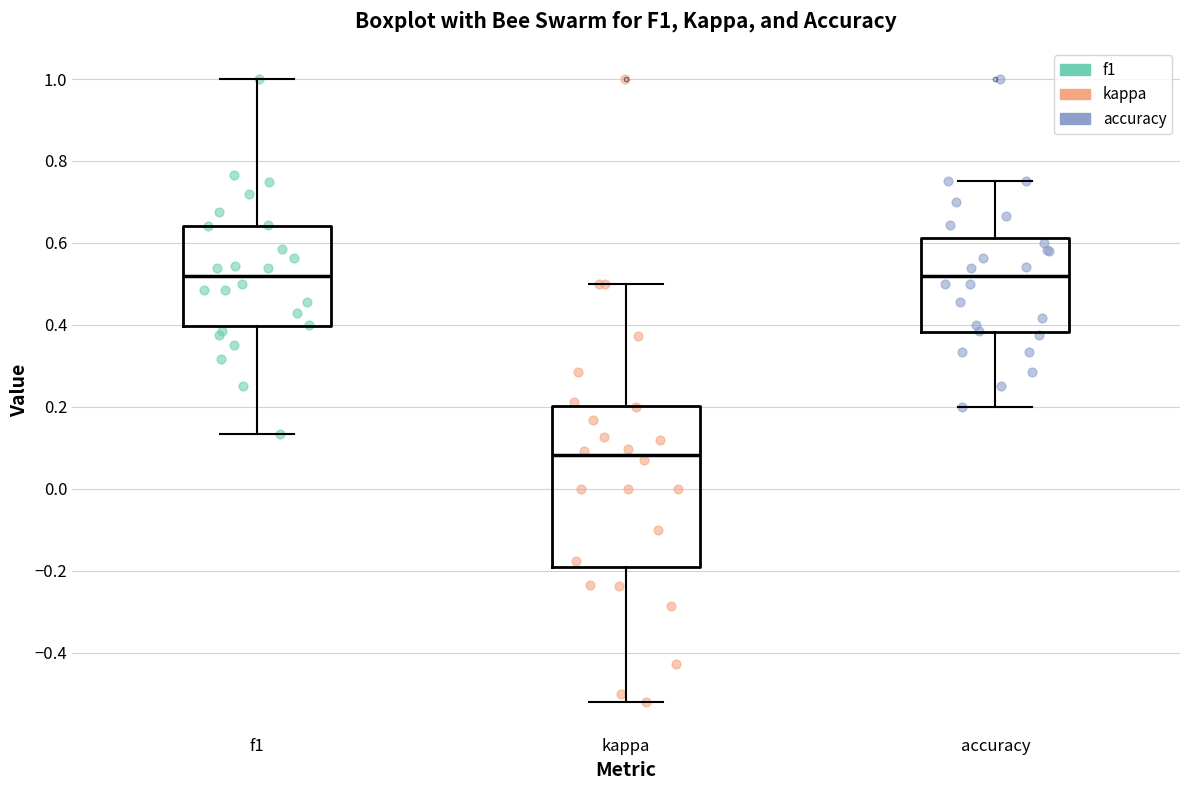

Comparing the boxes themselves (not the whiskers), which one is the tallest?

kappa